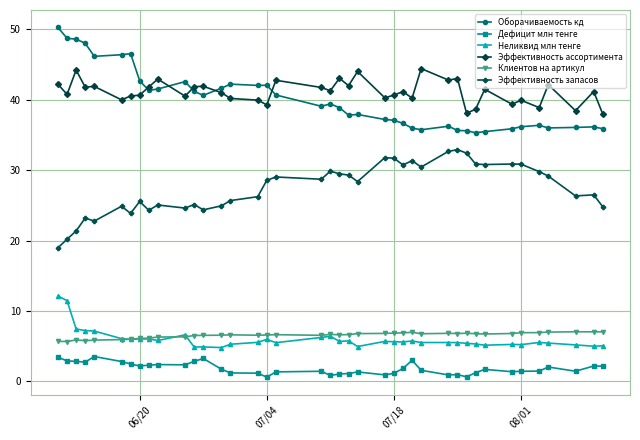

True or false: Дефицит млн тенге and Оборачиваемость кд cross at least once.

False